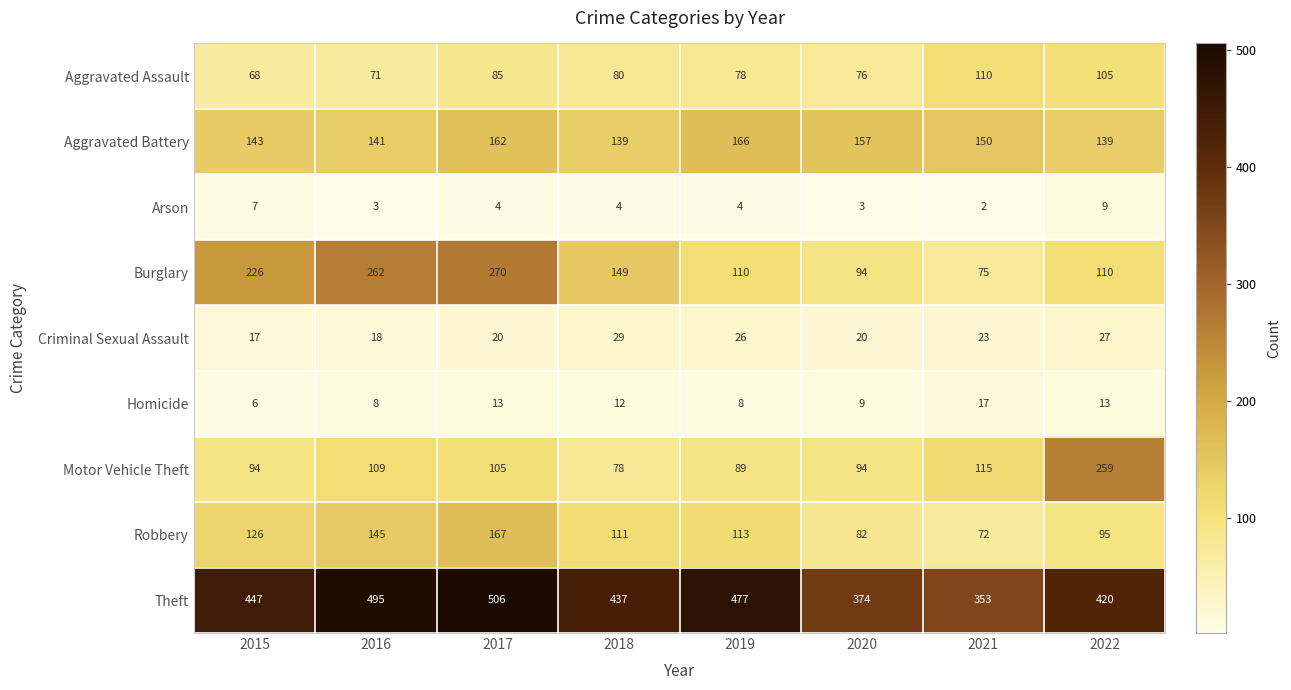

Which series has the largest total across all categories?

Theft